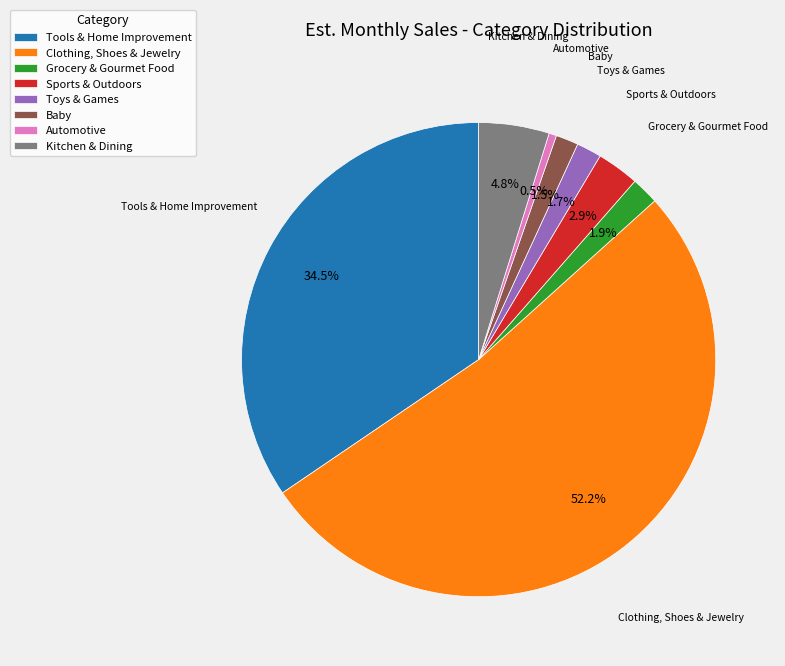

Is there a majority slice in this chart?

Yes